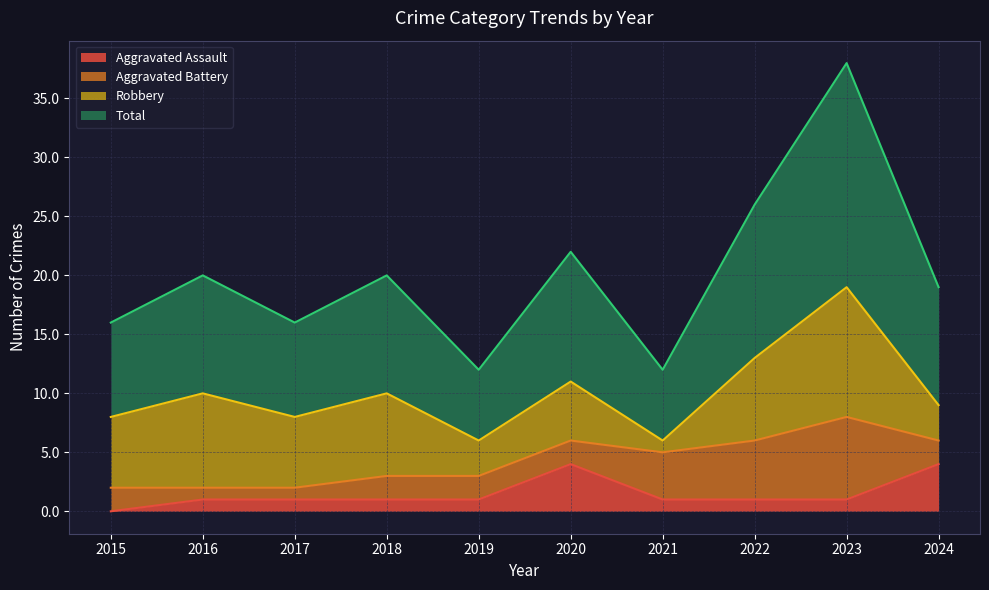

What is the value of the Total point at the 2nd from the left?

20